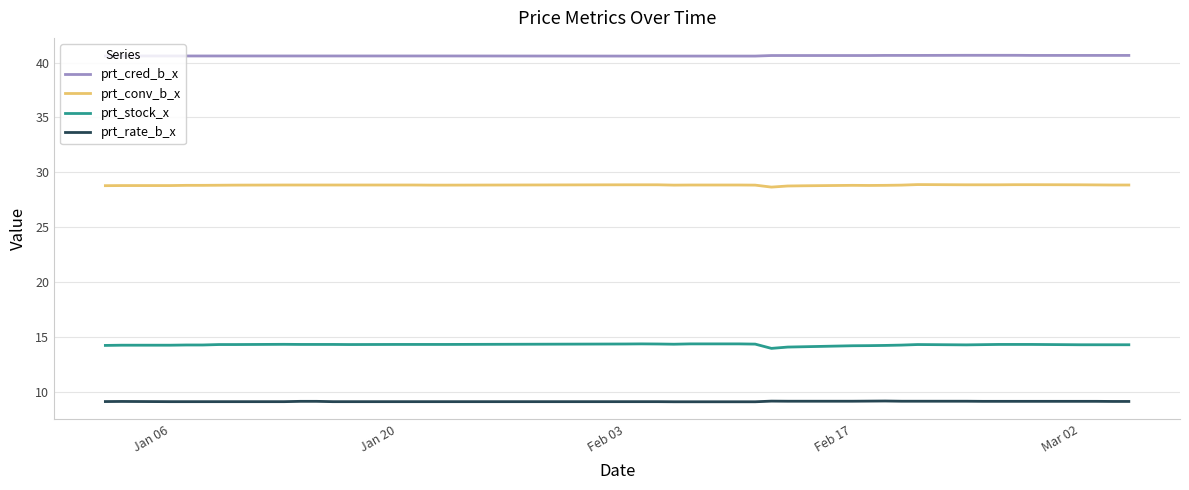

The prt_cred_b_x series shows 28.2 at Jan 20. True or false?

False